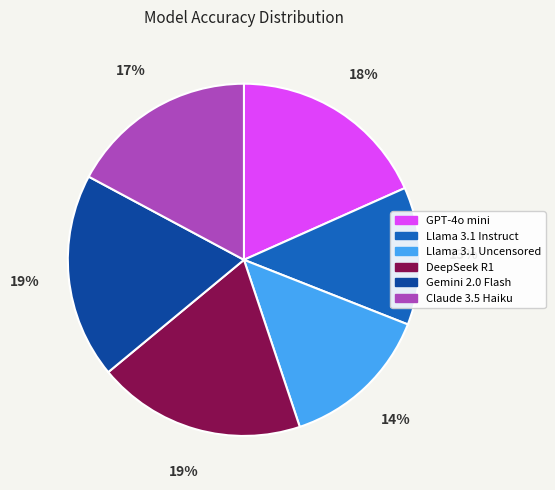

To the nearest percent, what is the difference between the DeepSeek R1 and Llama 3.1 Uncensored slice percentages?

5%